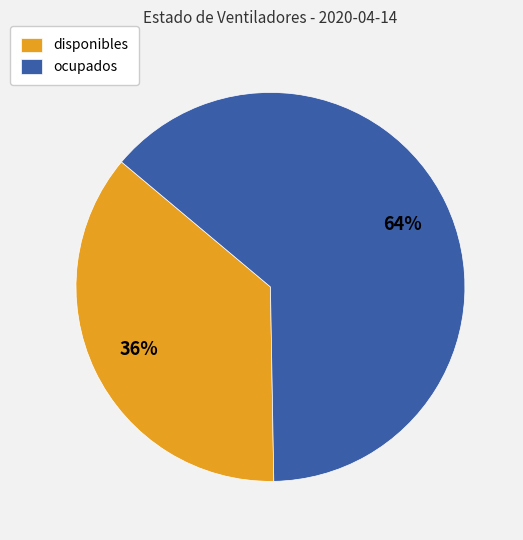

Is the sum of disponibles and ocupados greater than half?

Yes